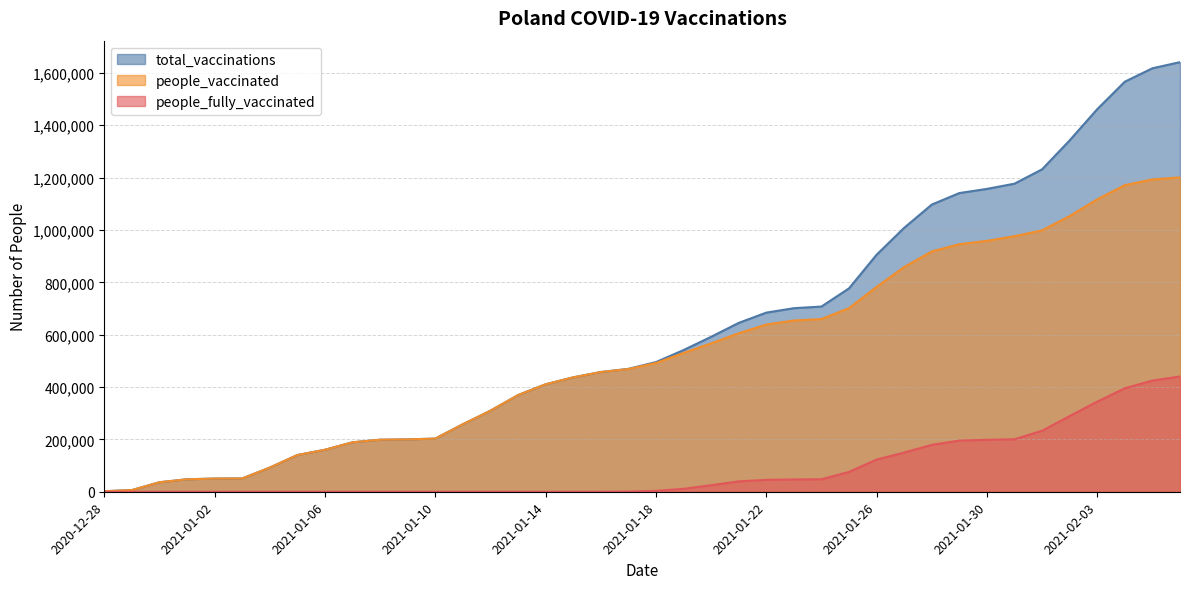

The value of people_fully_vaccinated at 2020-12-30 is 0. True or false?

True